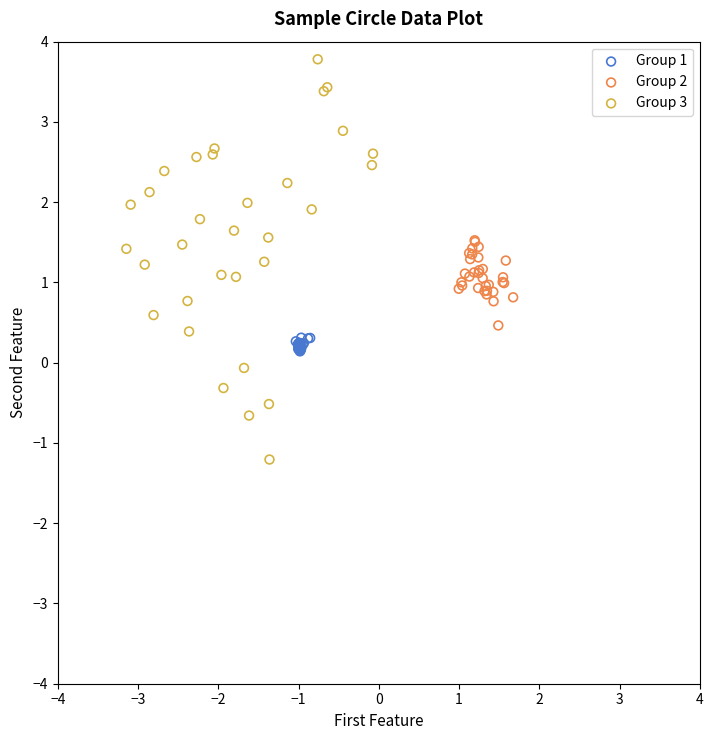

Which series contains the lowest Y value?

Group 3